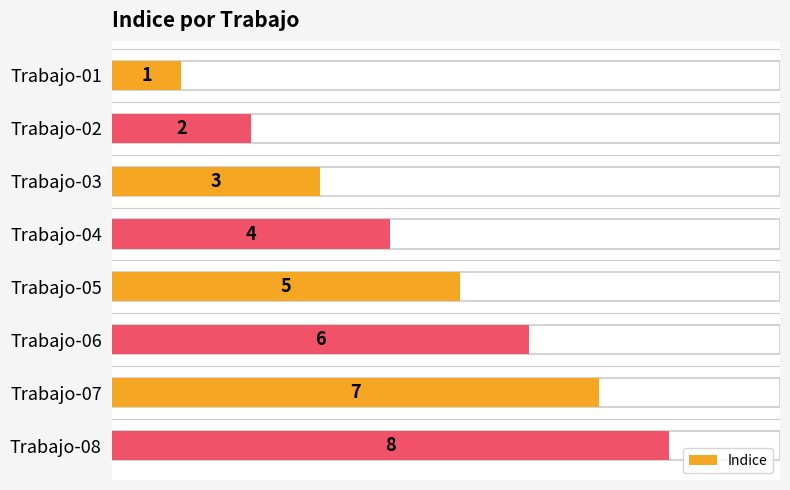

What is the value of the 4th bar from the left?

4